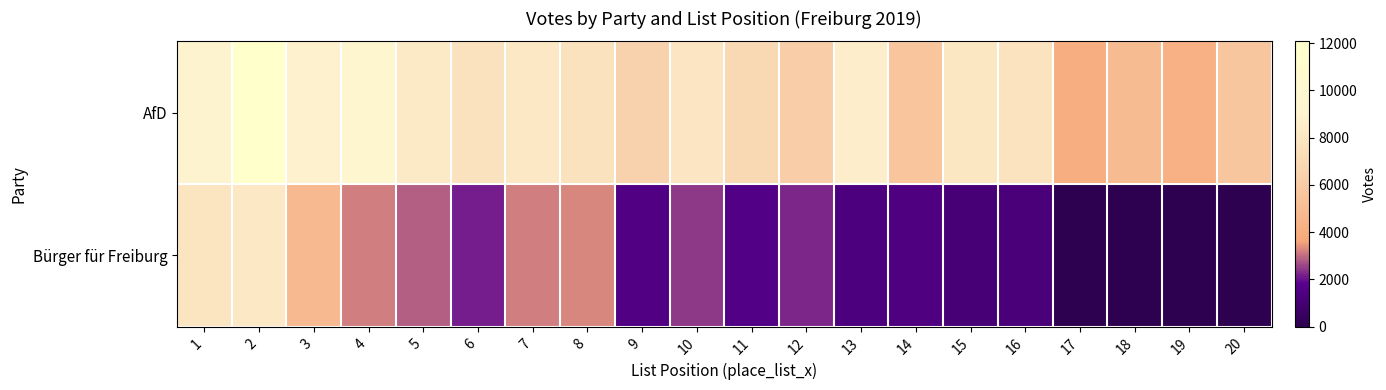

What is the spread (max minus min) of values at 17?

4020